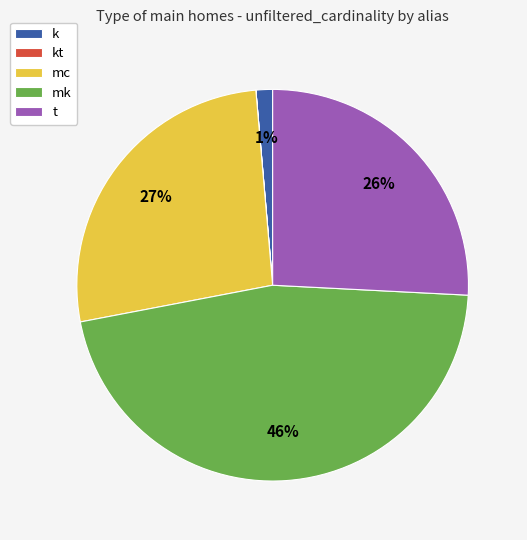

Is it true that t is 26% of the pie?

True